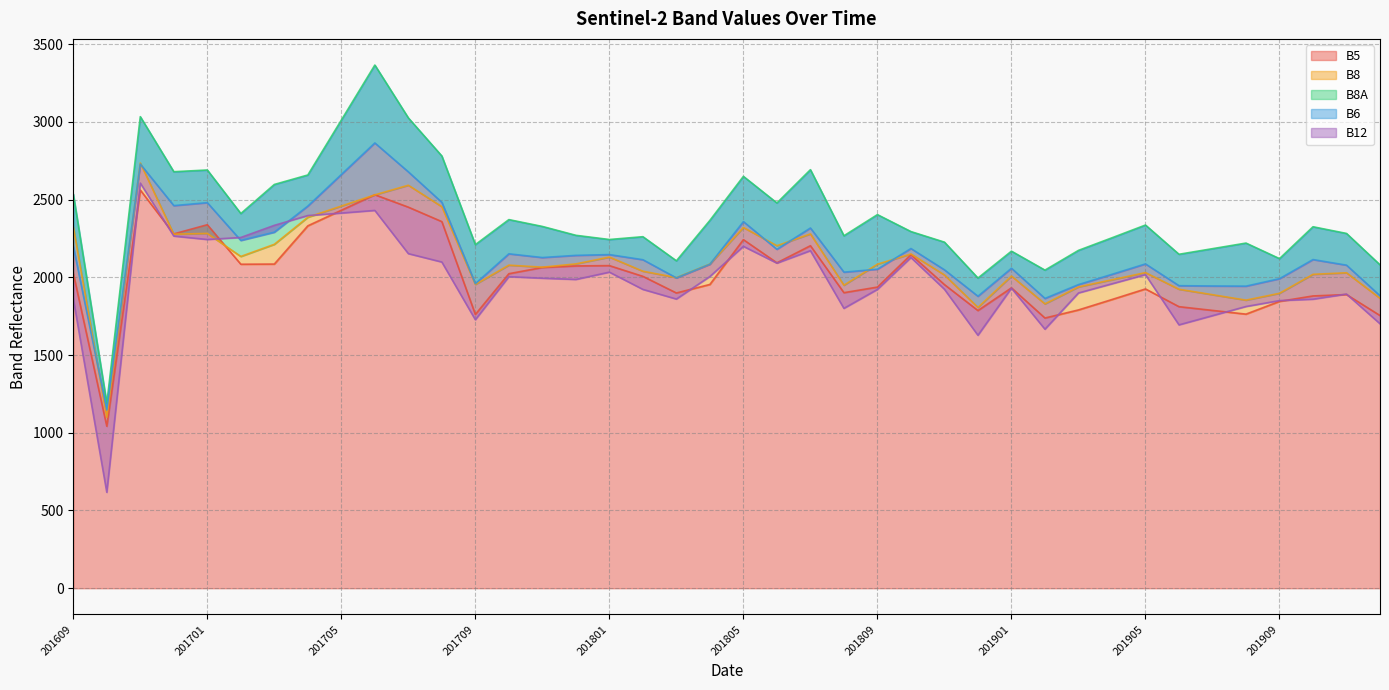

How many interior local peaks does the B6 series have?

11